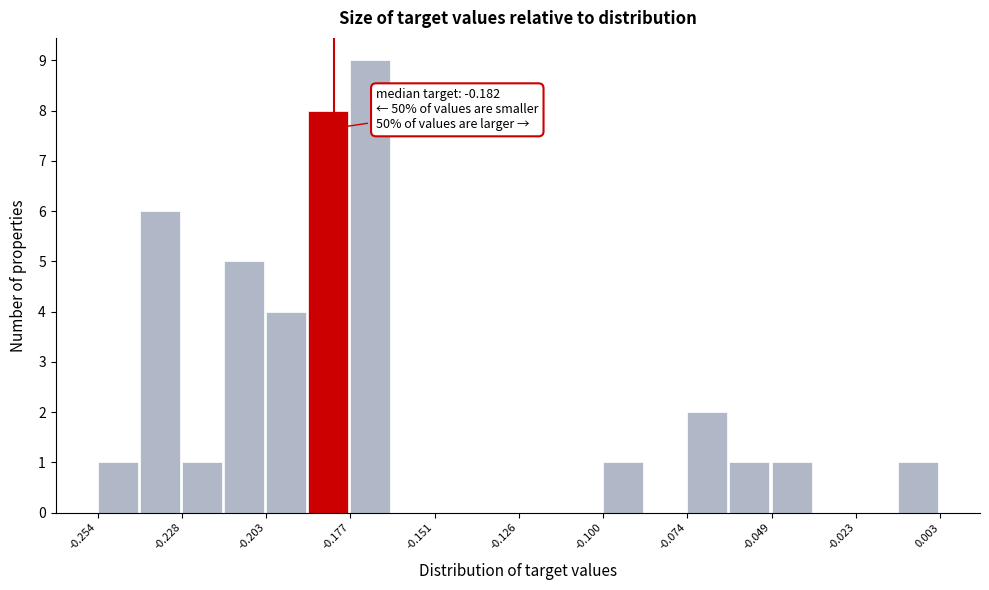

Around what value on the x-axis is the tallest bar? Give the approximate position of its centre, as read against the axis.

-0.170